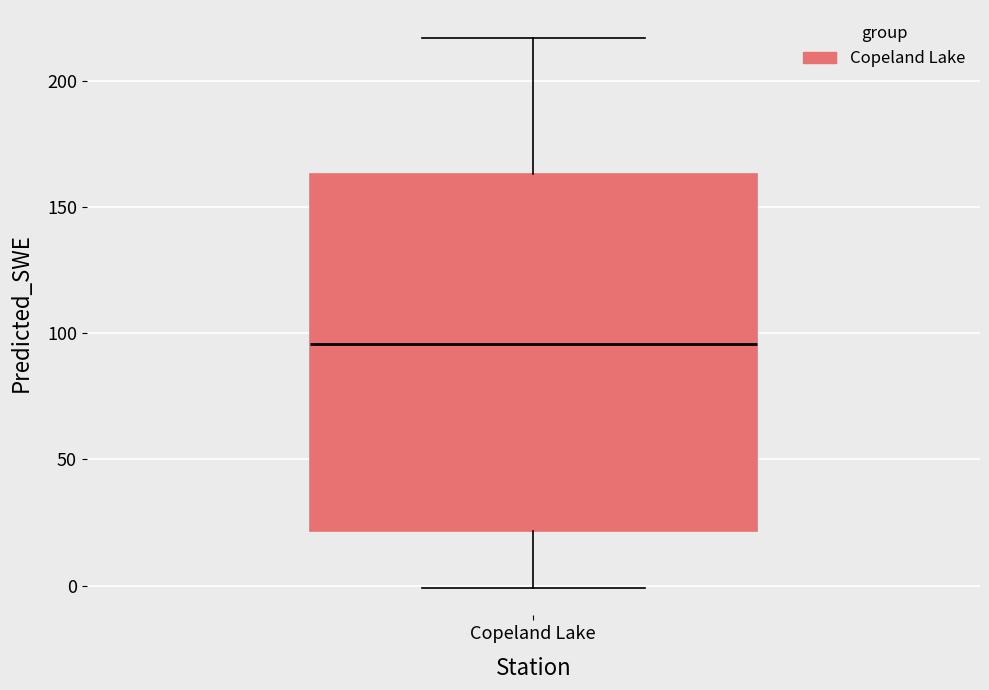

Read this box plot against the y-axis: the position of the median line, the range covered by the box, and the ends of both whiskers. The values are not printed on the chart, so give them approximately, as read against the axis.

median 95, box 20 to 165, whiskers 0 to 215